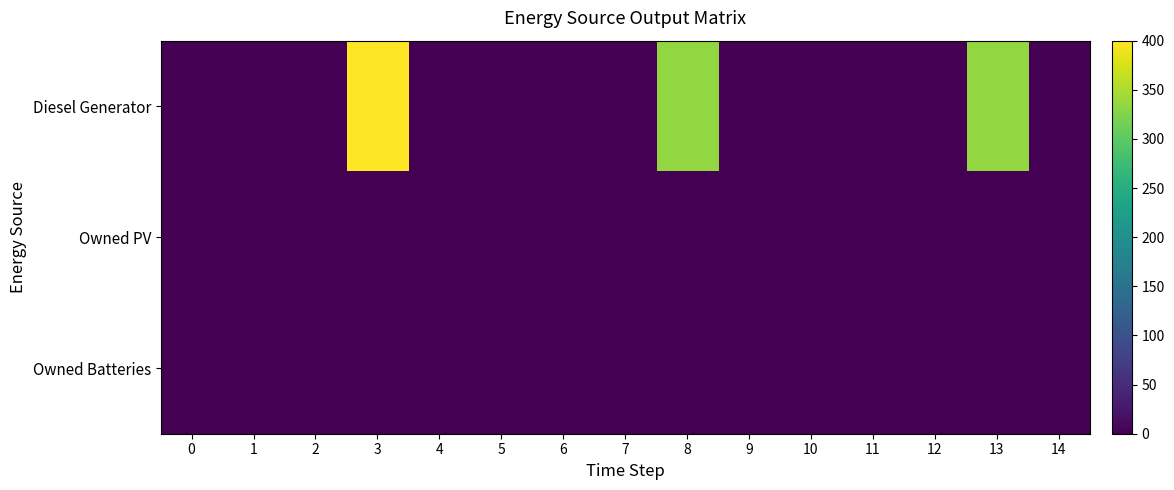

Which series has the widest spread of values?

Diesel Generator